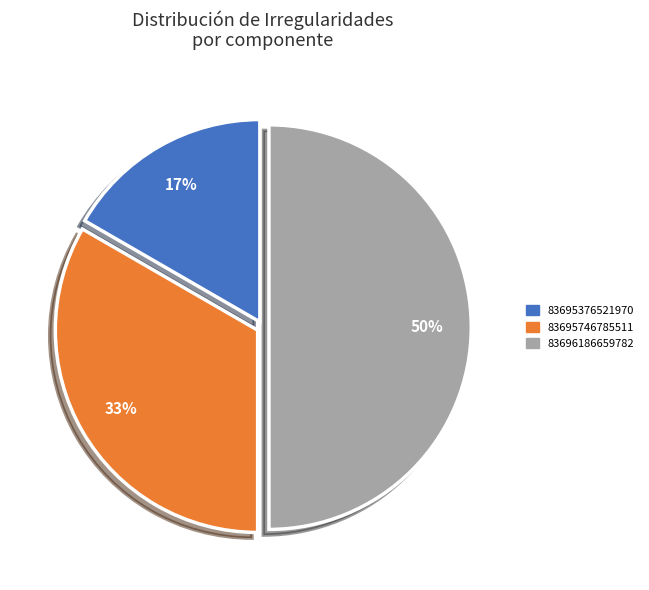

Is the sum of 83696186659782 and 83695376521970 greater than half?

Yes